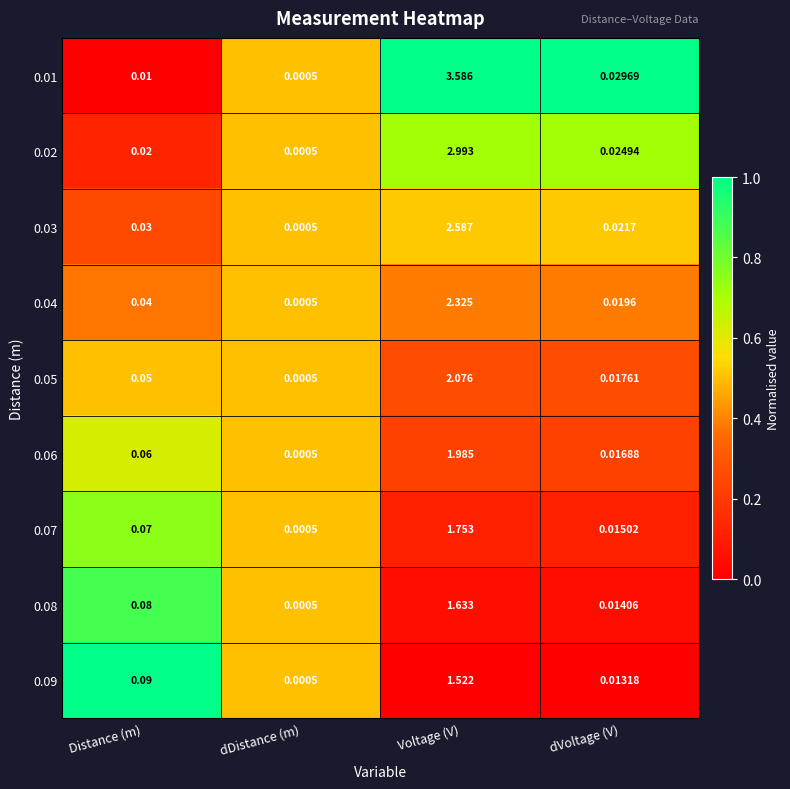

At which label is 0.04 closest to 1?

Distance (m)